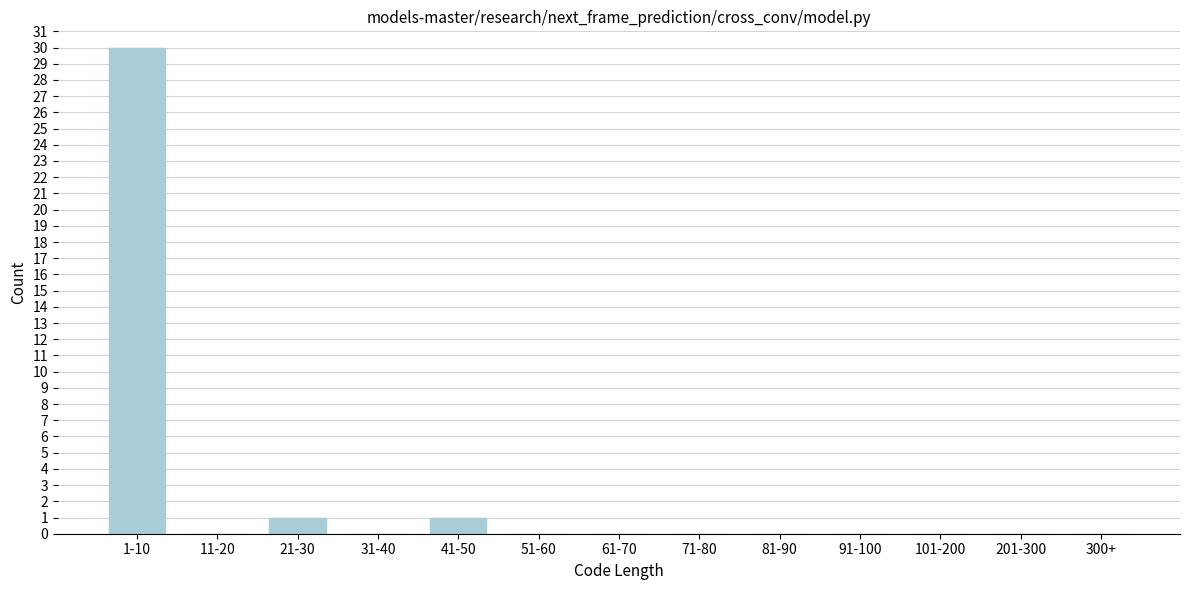

Reading left to right, list all the values displayed in this chart.

1-10=30	11-20=0	21-30=1	31-40=0	41-50=1	51-60=0	61-70=0	71-80=0	81-90=0	91-100=0	101-200=0	201-300=0	300+=0